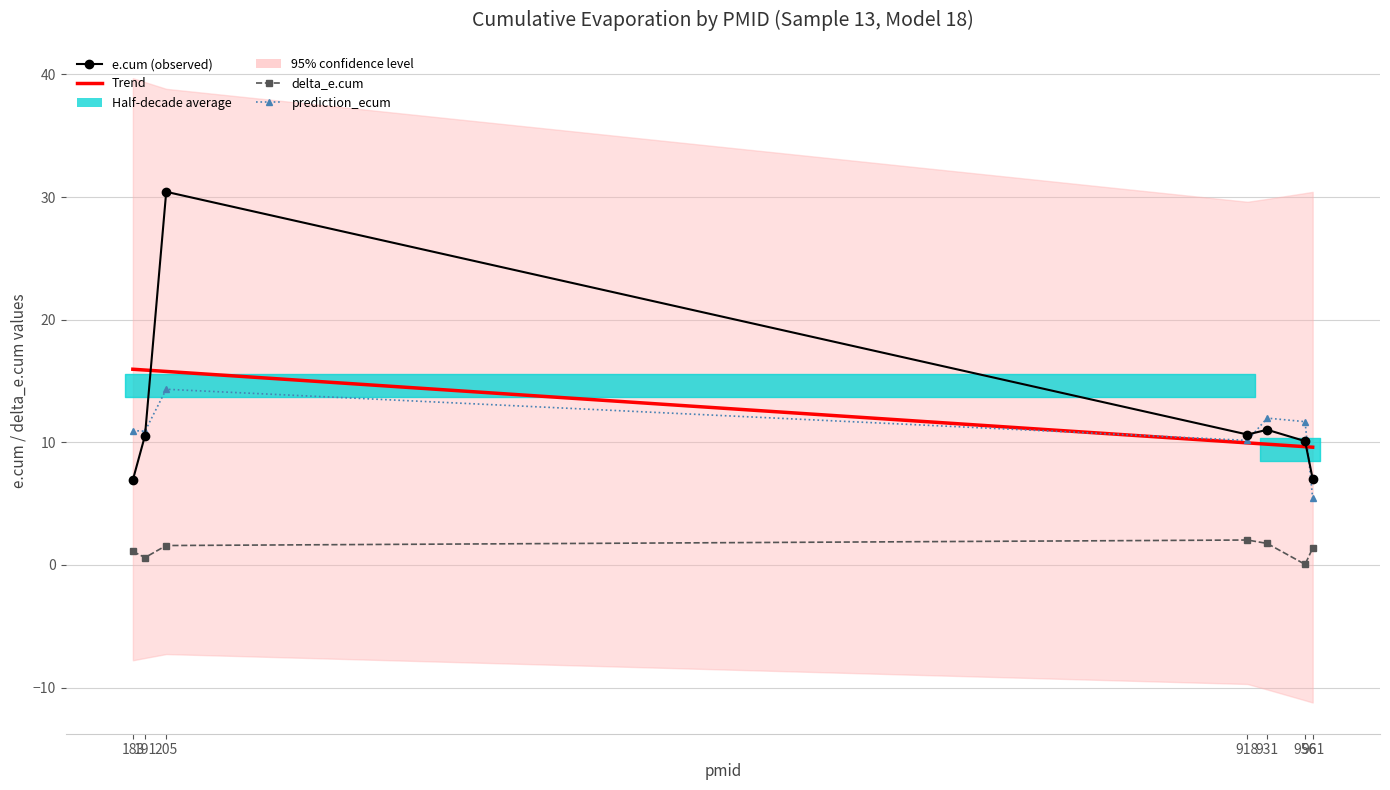

What is the spread (max minus min) of values at 956?

11.6